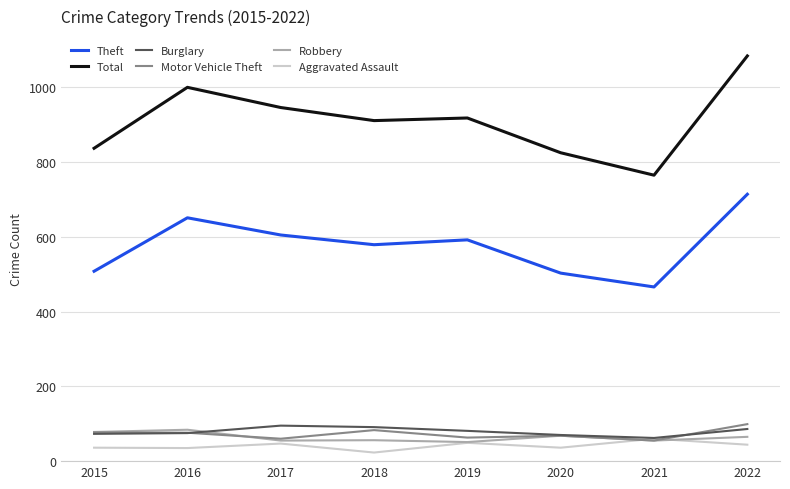

At how many categories does at least one series exceed 303?

8